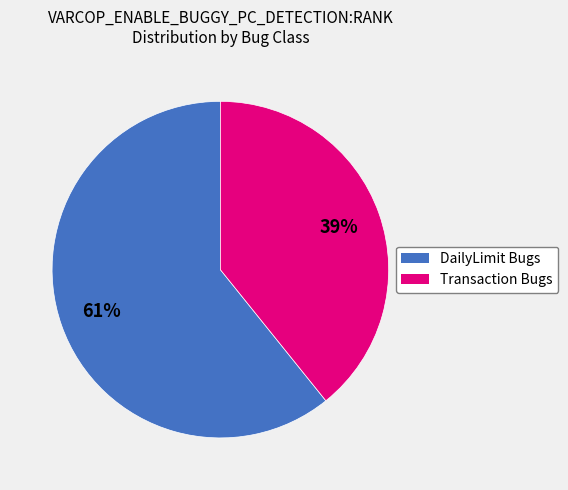

To the nearest percent, what is the difference between the largest and smallest slice percentages?

22%